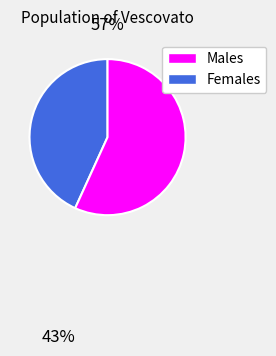

Is there a majority slice in this chart?

Yes